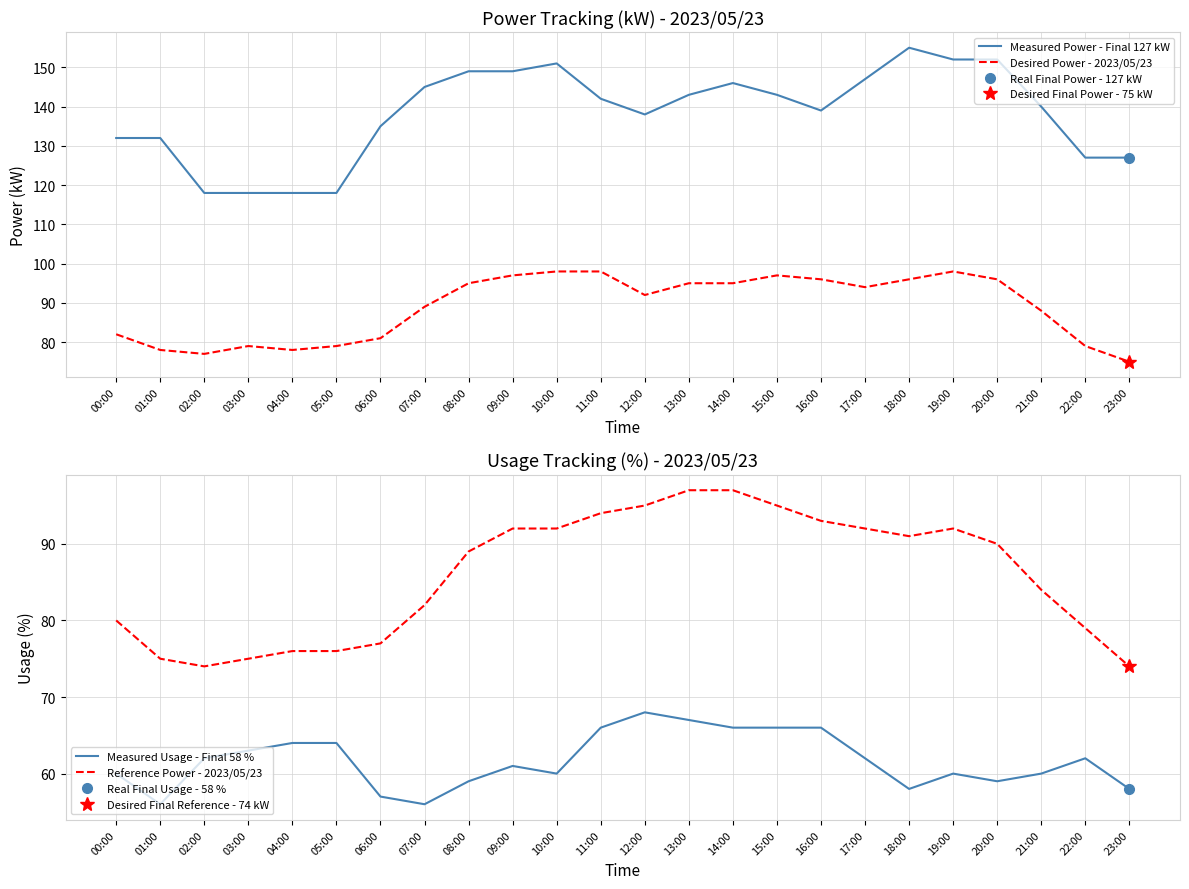

Rank the series by their maximum value, from lowest to highest.

Measured Usage - Final 58 %, Reference Power - 2023/05/23, Desired Power - 2023/05/23, Measured Power - Final 127 kW